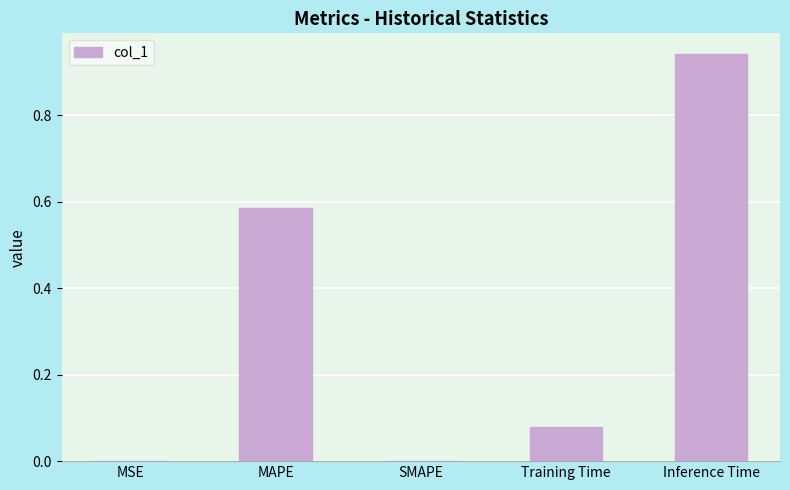

How many data points does each series have?

5